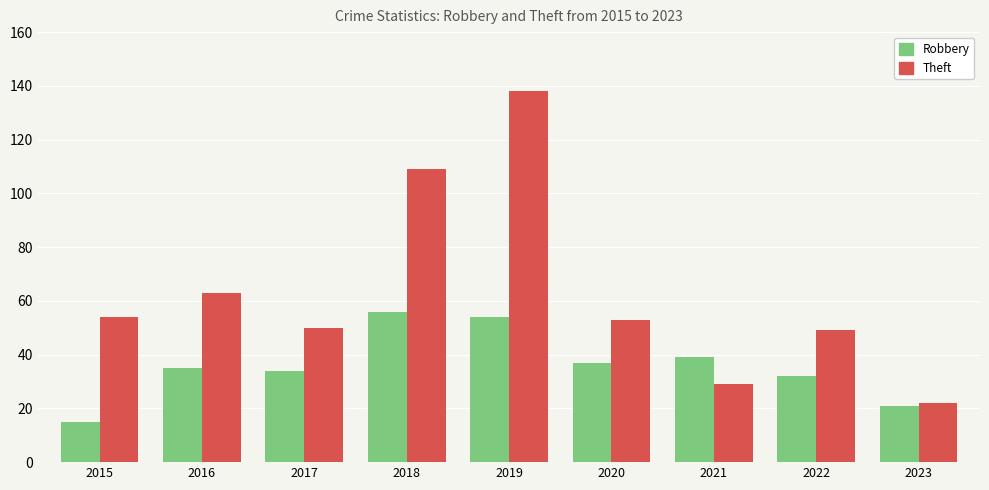

What is the highest value of the Robbery series?

56